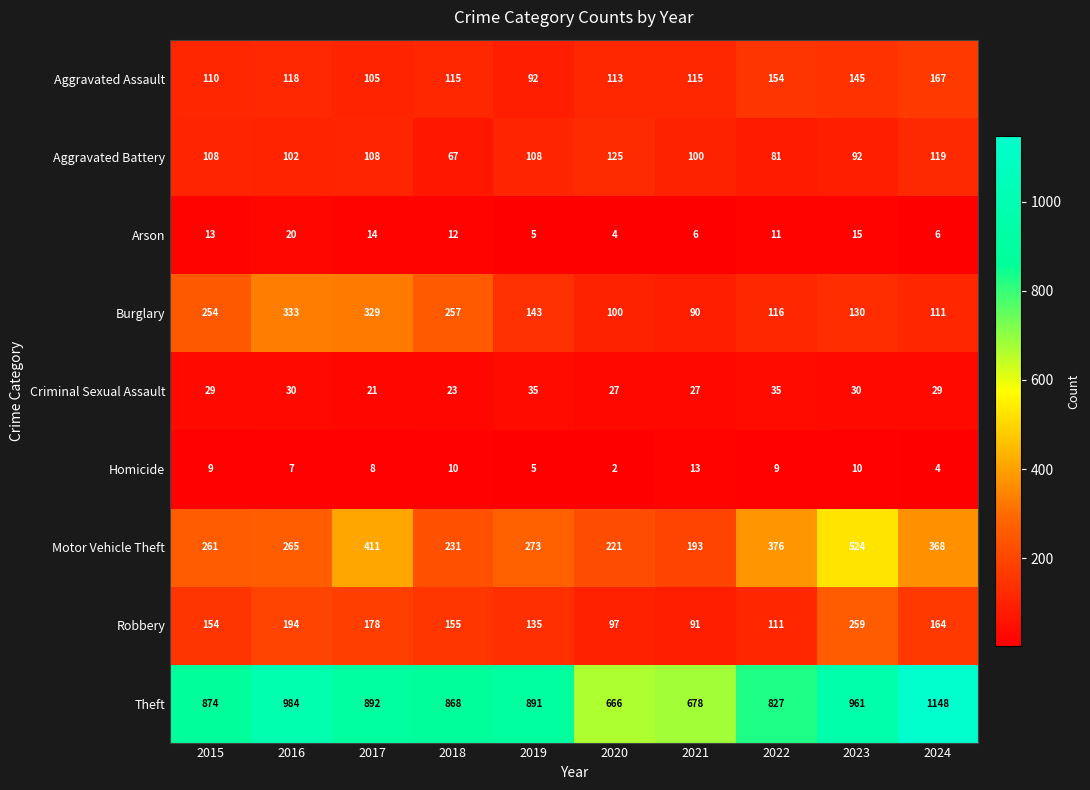

Where does the Aggravated Assault series first go above 115?

2016